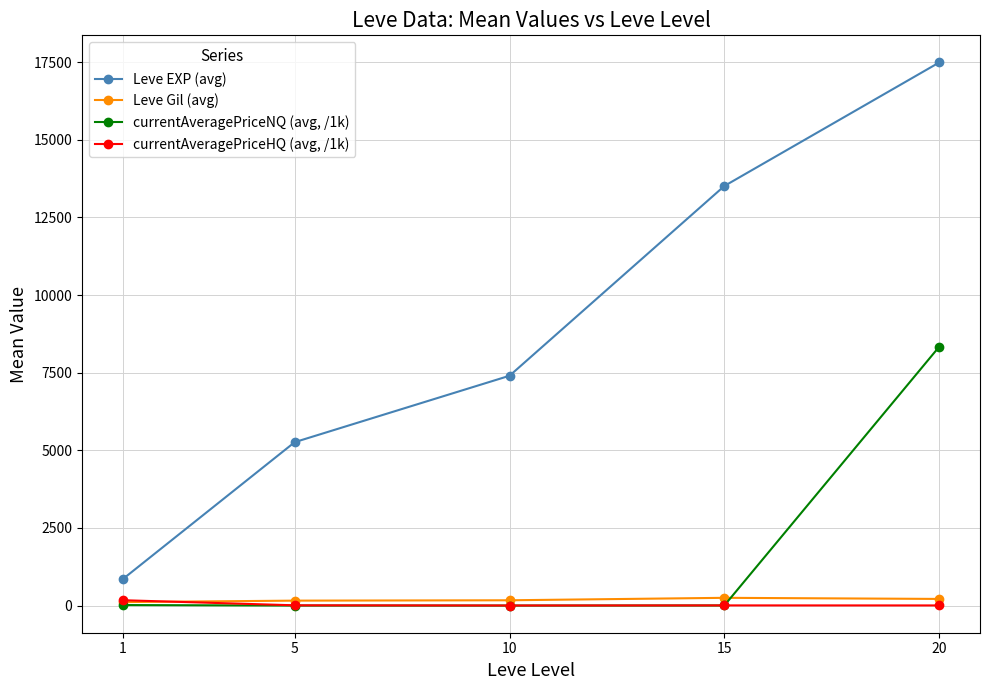

At 5, list the series in order from largest to smallest.

Leve EXP (avg), Leve Gil (avg), currentAveragePriceHQ (avg, /1k), currentAveragePriceNQ (avg, /1k)